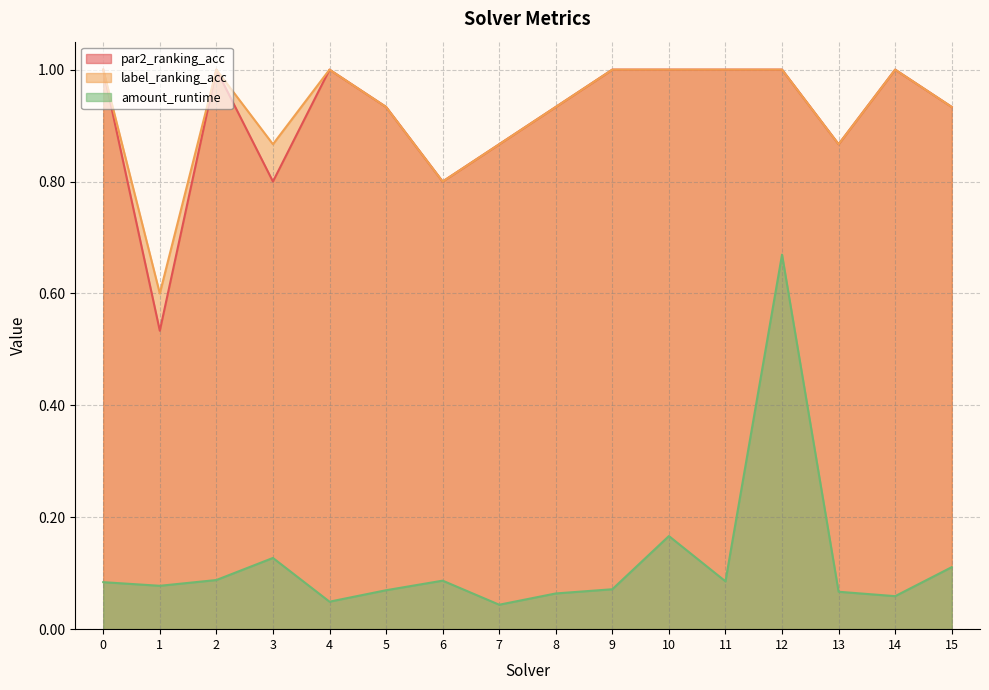

What is the total value across all series at 5?

1.9